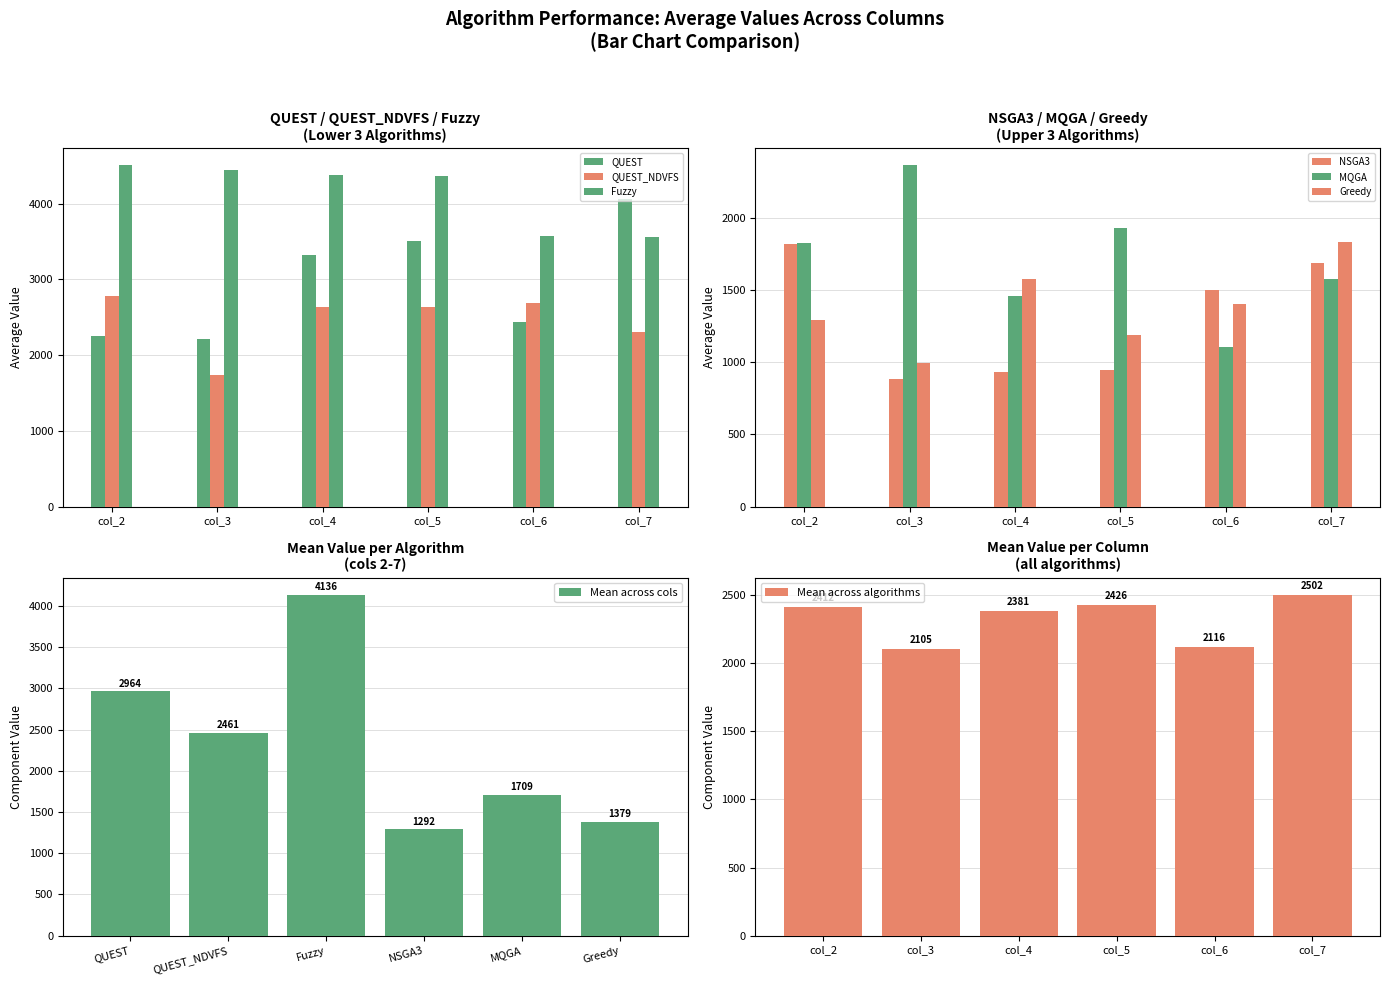

What is the difference between the maximum and second lowest values in the Greedy series?

641.2